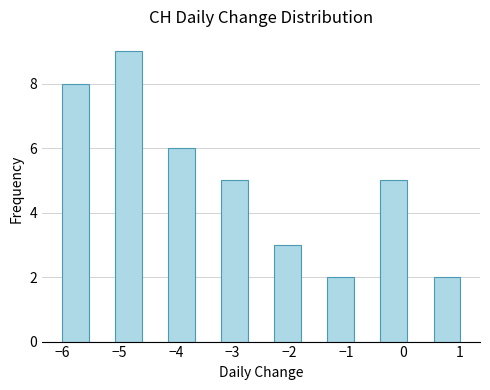

Reading left to right, transcribe this chart: for each bar, give the range it covers on the x-axis and its height. Neither the bar edges nor the heights are printed on the chart, so give them approximately, as read against the axes.

-6.0 to -5.5: 8
-5.5 to -5.1: 0
-5.1 to -4.6: 9
-4.6 to -4.1: 0
-4.1 to -3.7: 6
-3.7 to -3.2: 0
-3.2 to -2.7: 5
-2.7 to -2.3: 0
-2.3 to -1.8: 3
-1.8 to -1.3: 0
-1.3 to -0.9: 2
-0.9 to -0.4: 0
-0.4 to 0.1: 5
0.1 to 0.5: 0
0.5 to 1.0: 2